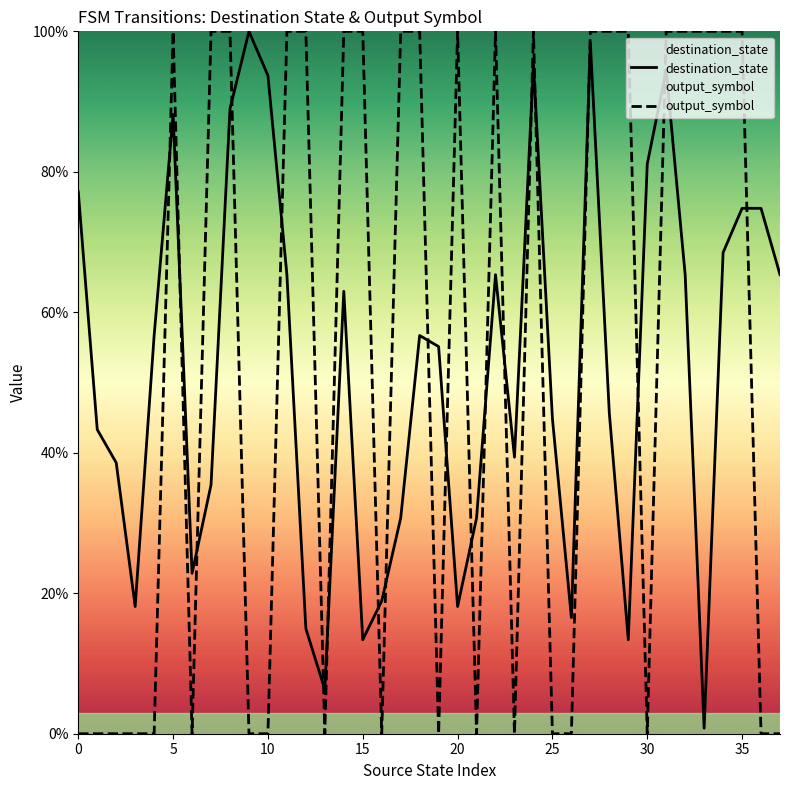

What is the average value of the output_symbol series?

0.5